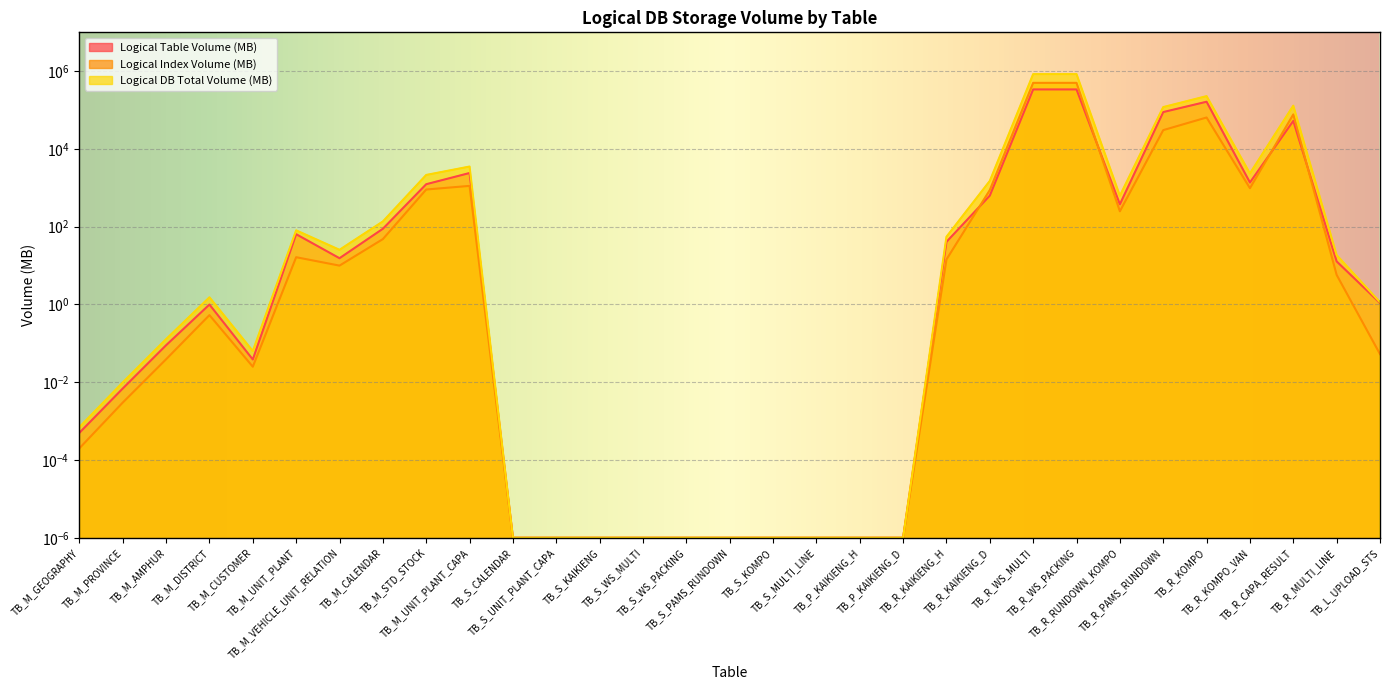

True or false: Logical Table Volume (MB) and Logical DB Total Volume (MB) cross at least once.

False